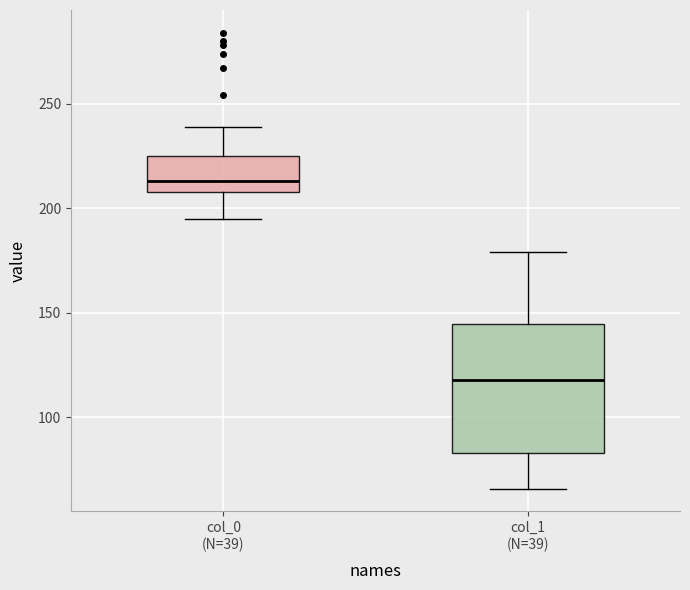

Where is the upper edge of the box for col_1 (N=39) on the y-axis? The values are not printed on the chart, so give them approximately, as read against the axis.

145